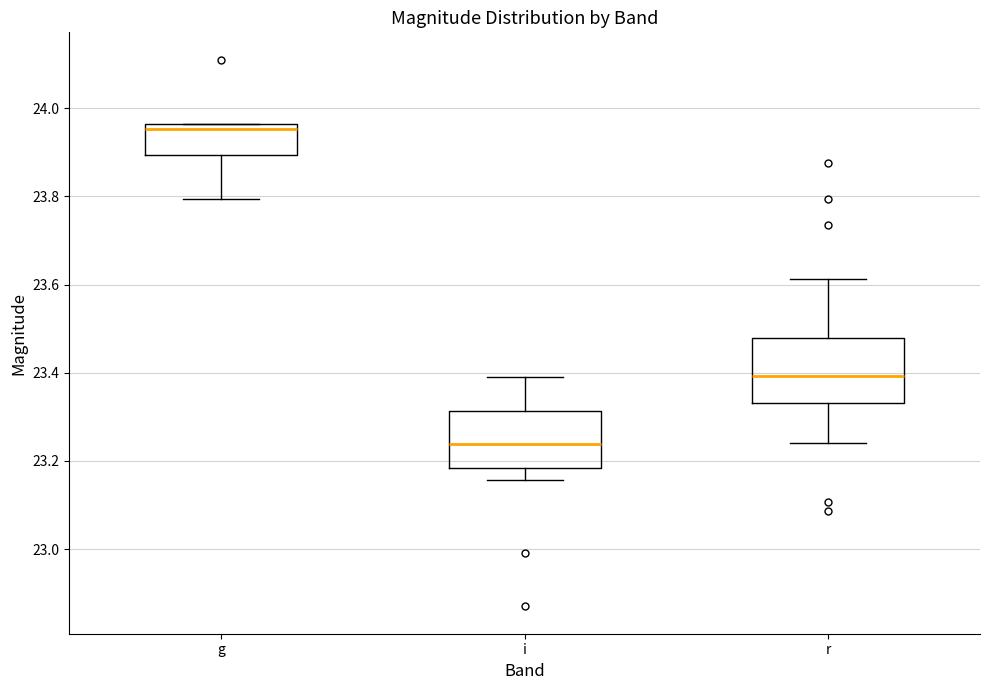

Reading left to right, transcribe this box plot: for each box, give where its median line is, the range the box spans, and where its two whiskers end, as read against the y-axis. The values are not printed on the chart, so give them approximately, as read against the axis.

g: median 23.96 (just below the box's upper edge), box 23.90 to 23.96, whiskers 23.80 to 23.96
i: median 23.24, box 23.18 to 23.32, whiskers 23.16 to 23.40
r: median 23.40, box 23.34 to 23.48, whiskers 23.24 to 23.62